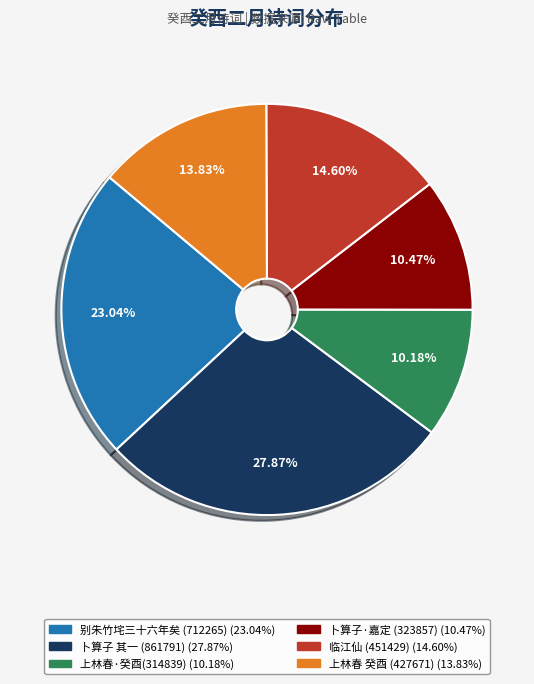

Is there a majority slice in this chart?

No